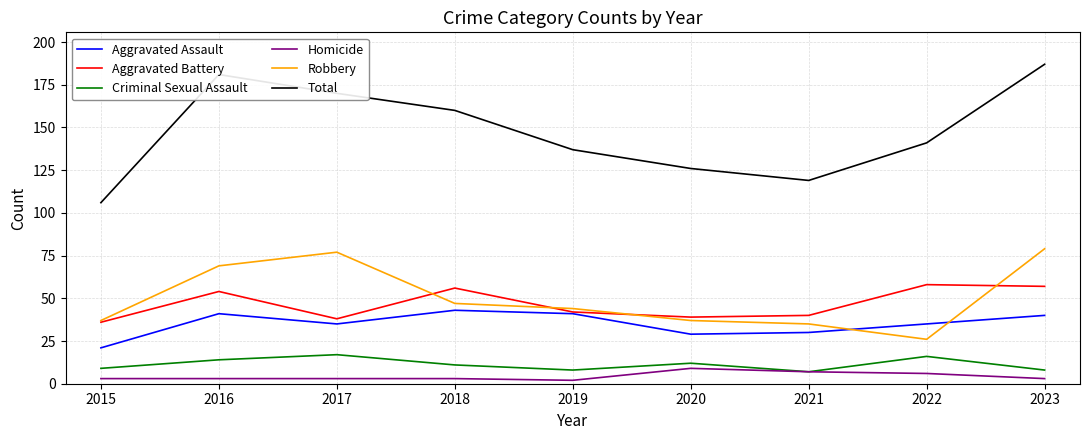

How many series are shown in this chart?

6